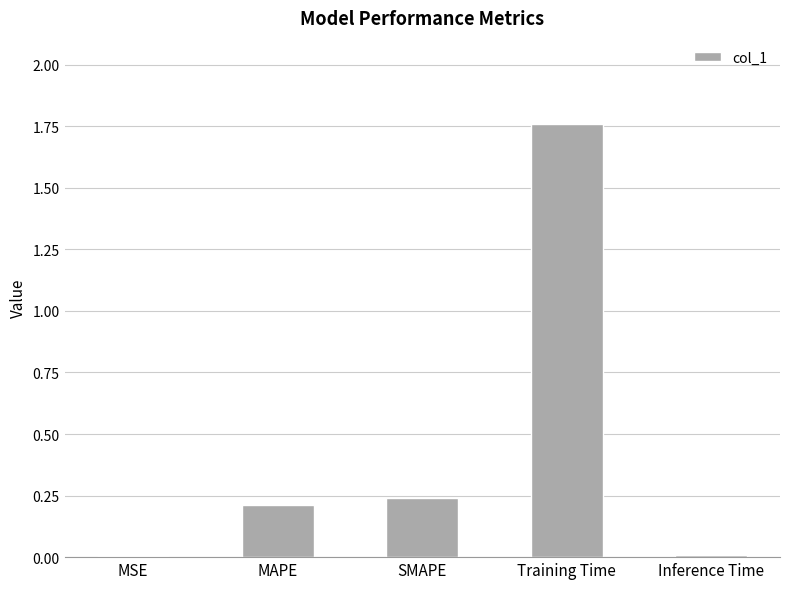

The value at Training Time is 0.7. True or false?

False